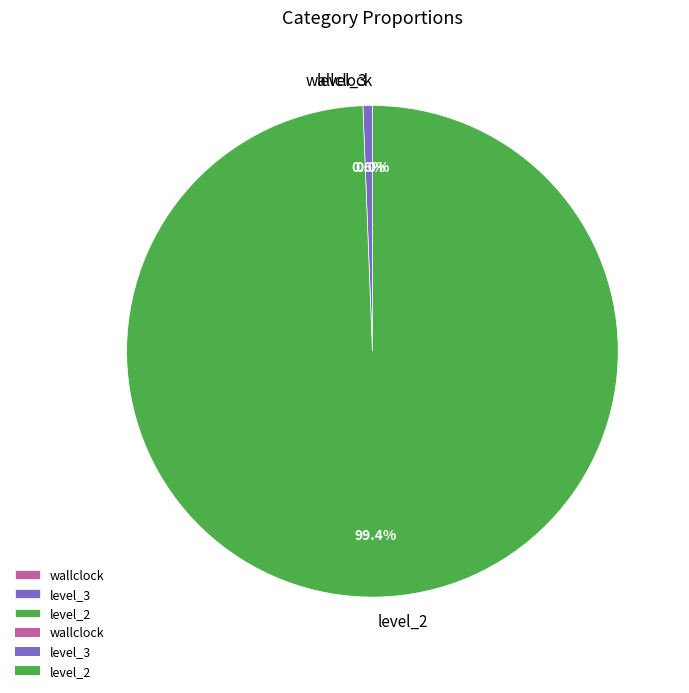

Combined, what portion of the pie is level_3 and level_2?

100.0%